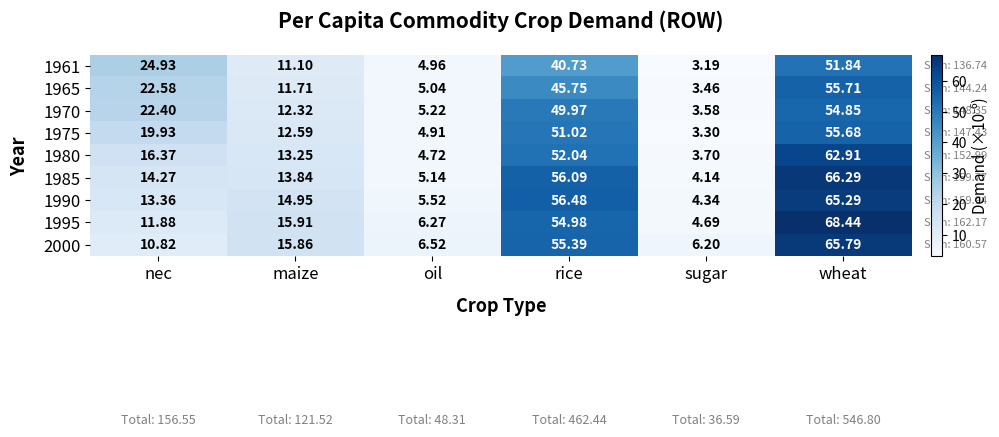

Which label corresponds to the smallest value in the chart?

sugar